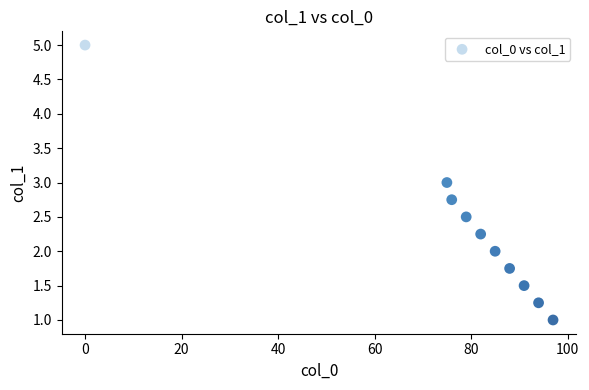

What is the average Y value?

2.3